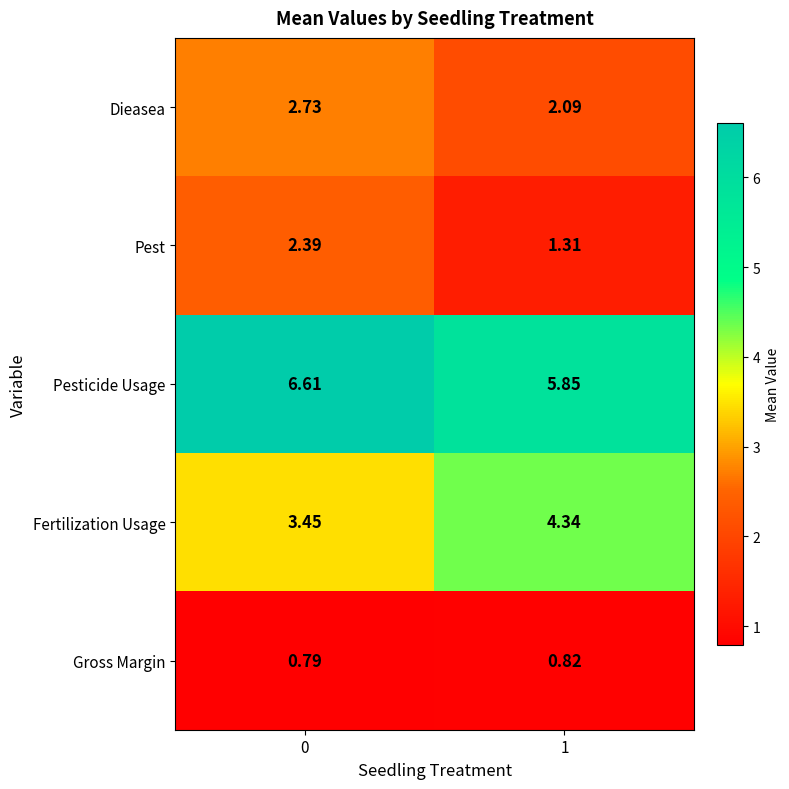

What is the maximum value shown in the chart?

6.6